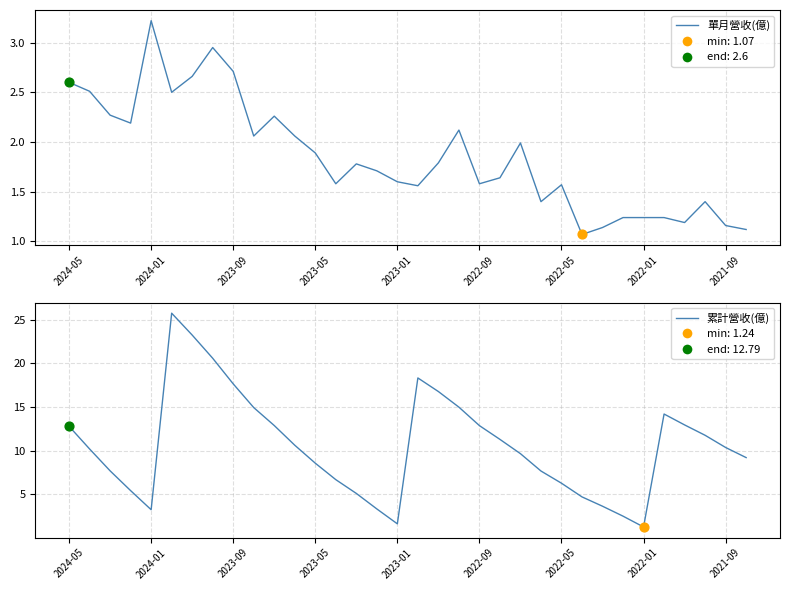

Which series has the largest total across all categories?

累計營收(億)